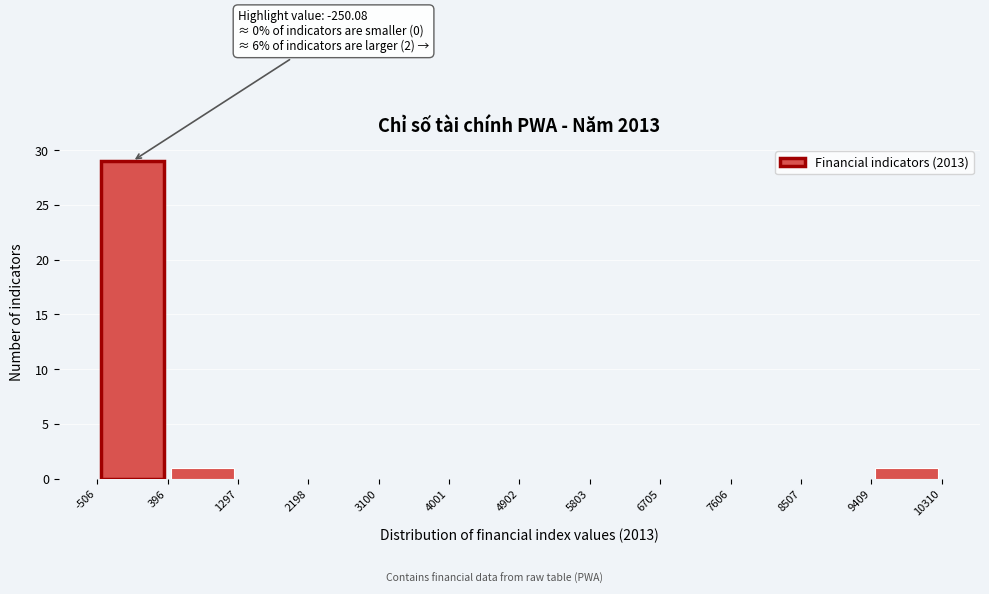

Over which range of the x-axis is the bar tallest?

-506 to 396